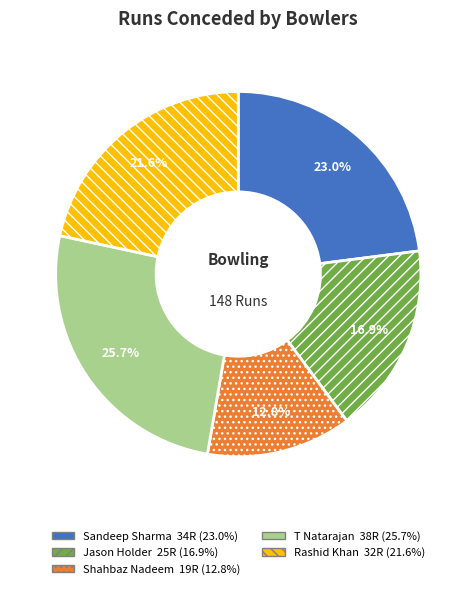

Is it true that T Natarajan is 26% of the pie?

True